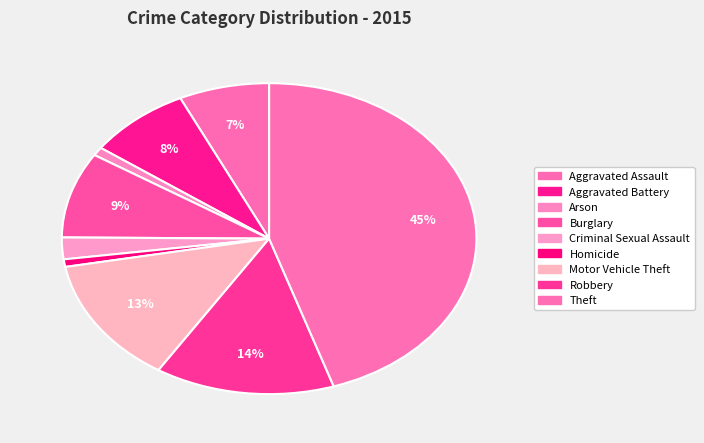

Which slice is the largest?

Theft